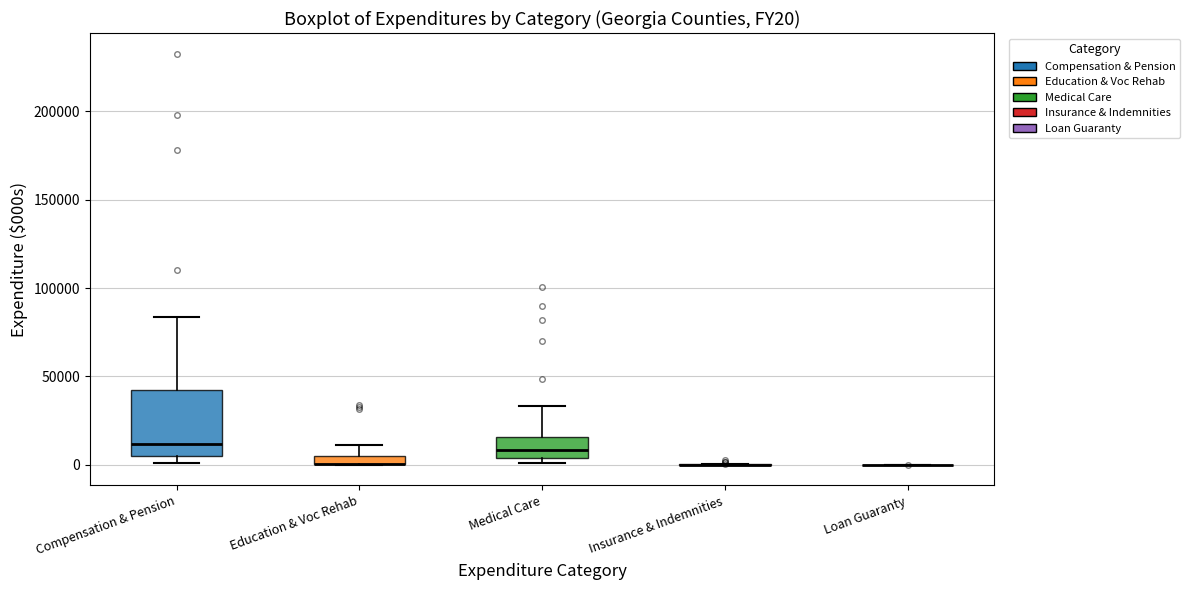

Comparing the boxes themselves (not the whiskers), which one is the tallest?

Compensation & Pension